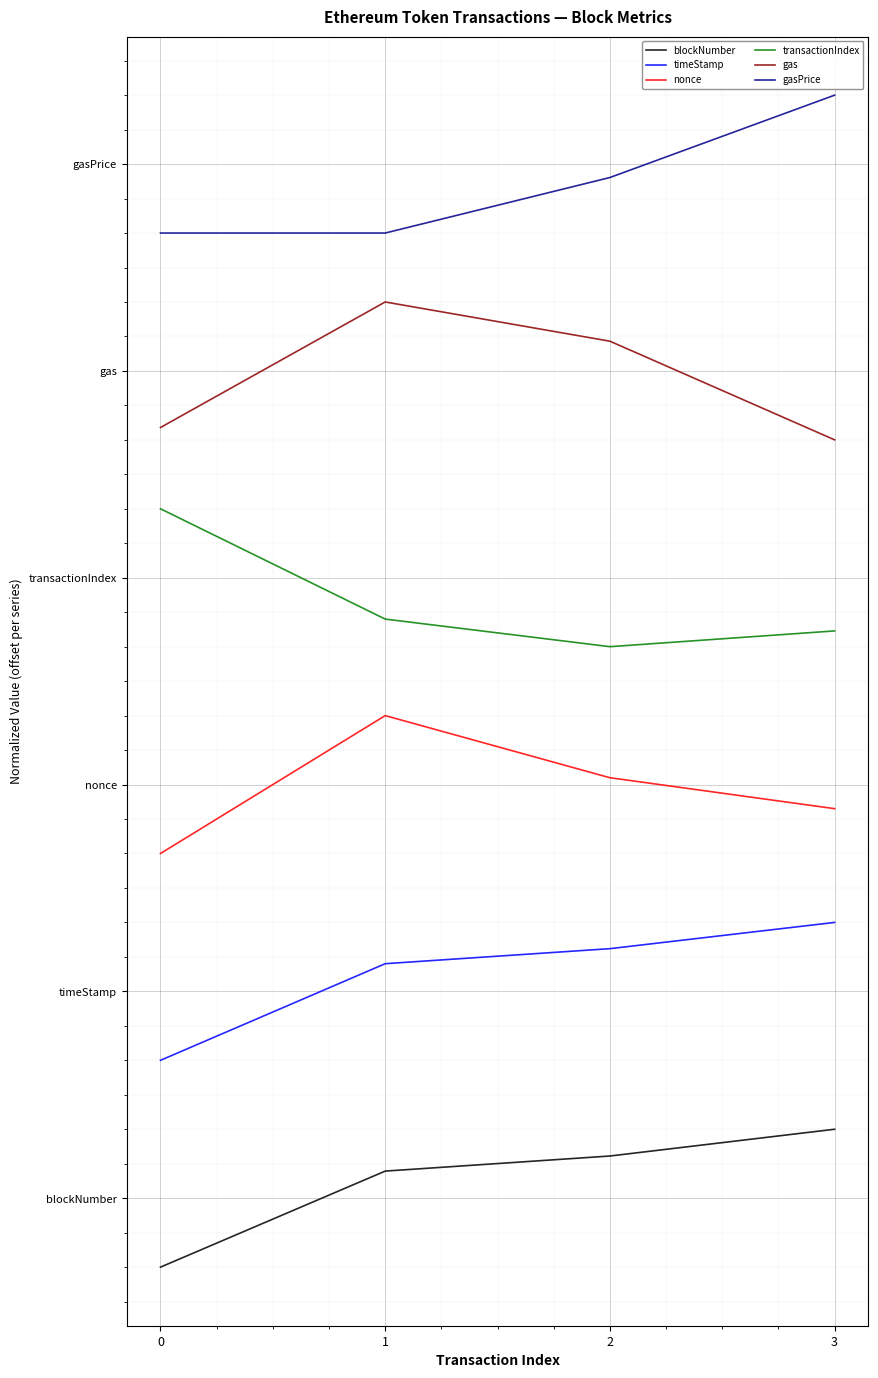

Is it true that transactionIndex equals 7.2 at 3?

False